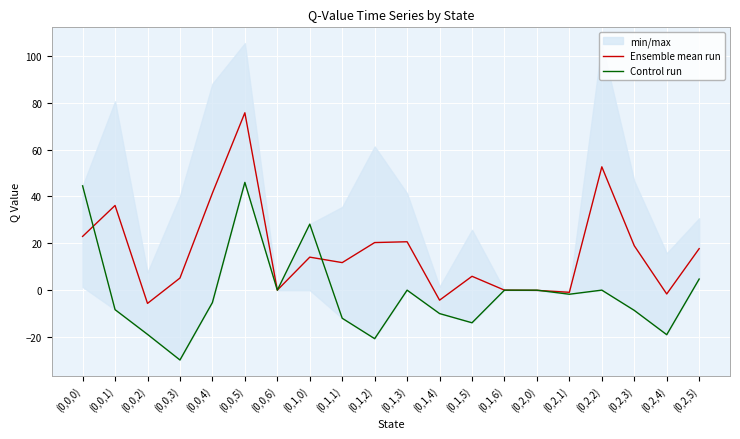

Where is the first local maximum for Ensemble mean run?

(0,0,1)